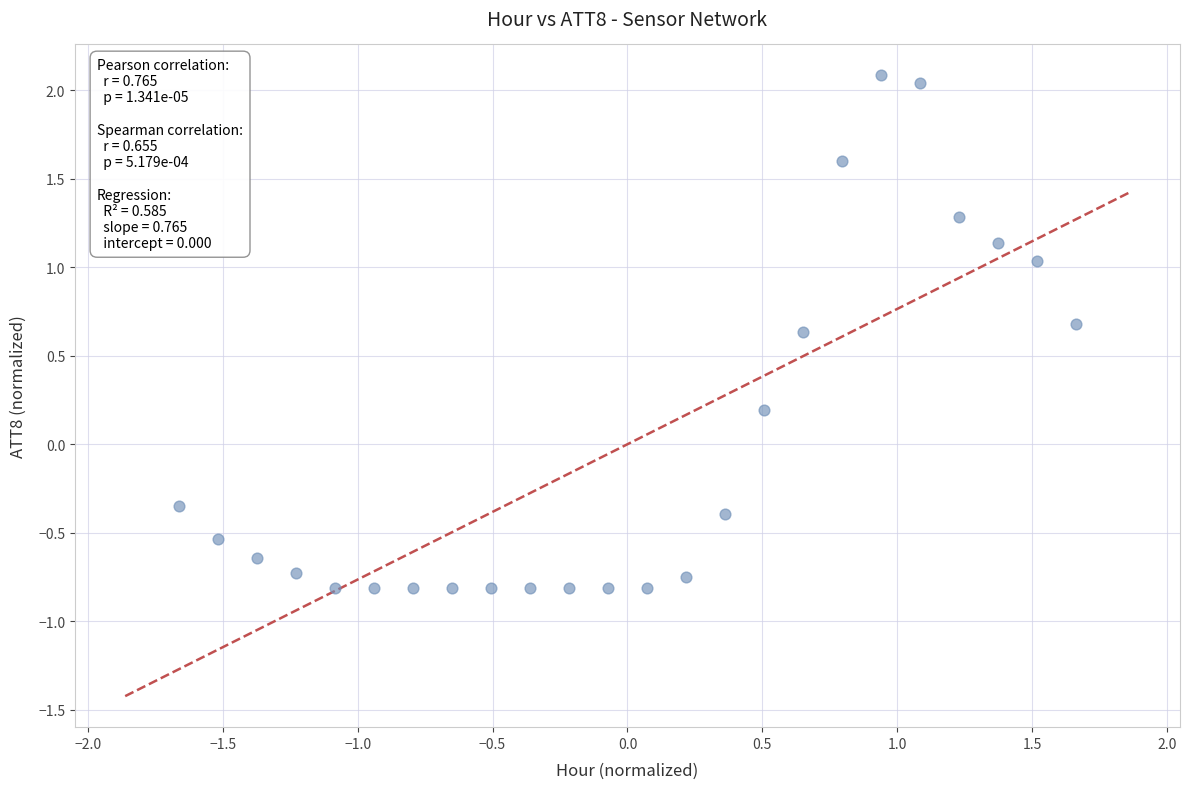

What is the range of X values (max minus min)?

3.3